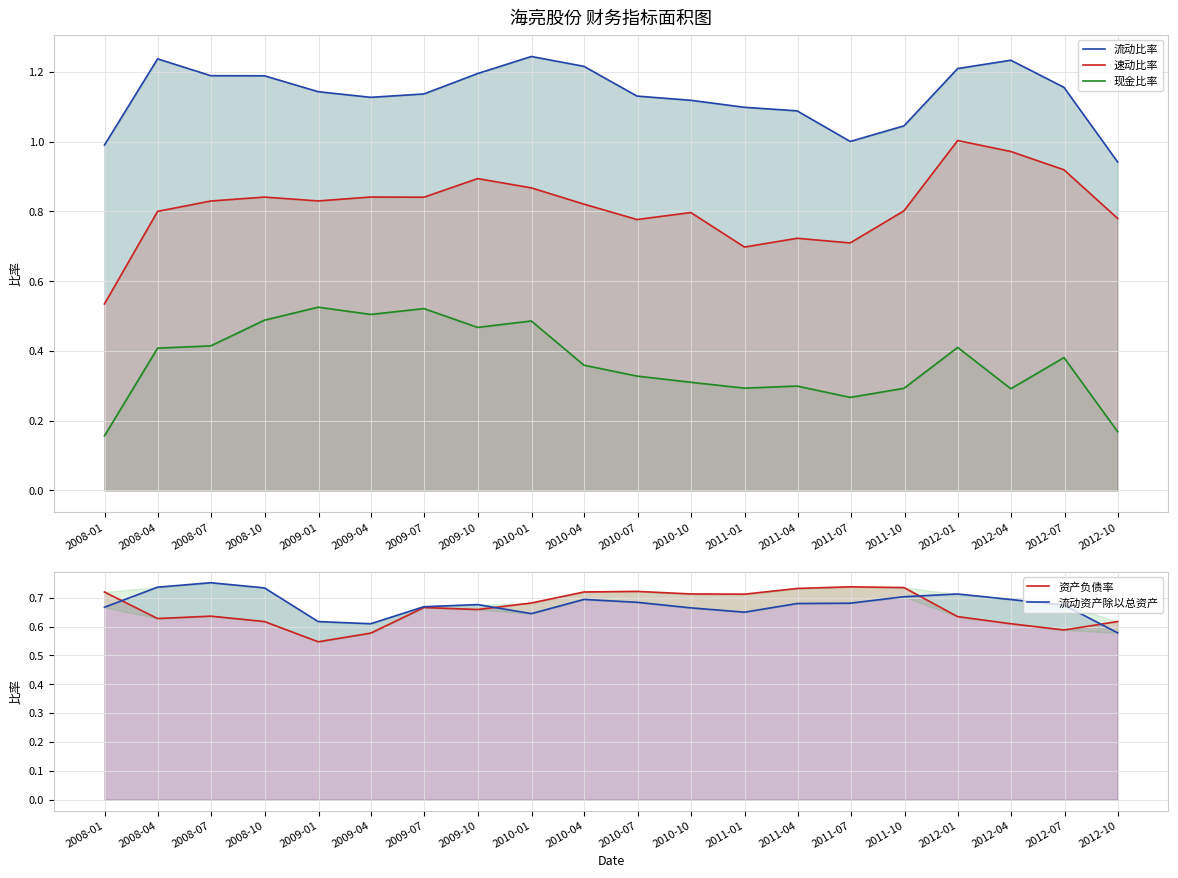

What is the maximum value for 速动比率?

1.0